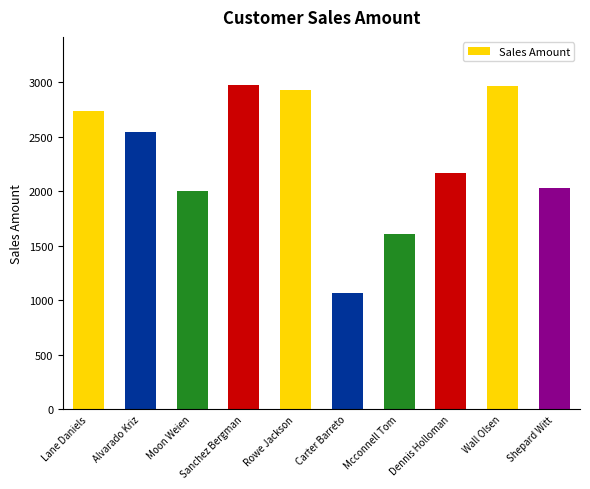

Where does the data first go above 2544?

Lane Daniels